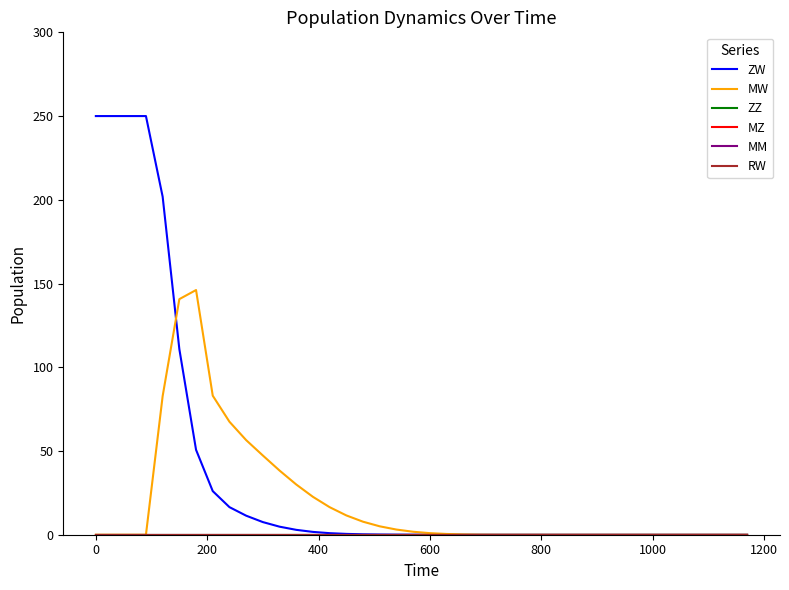

Which series has the largest range (max minus min)?

ZW